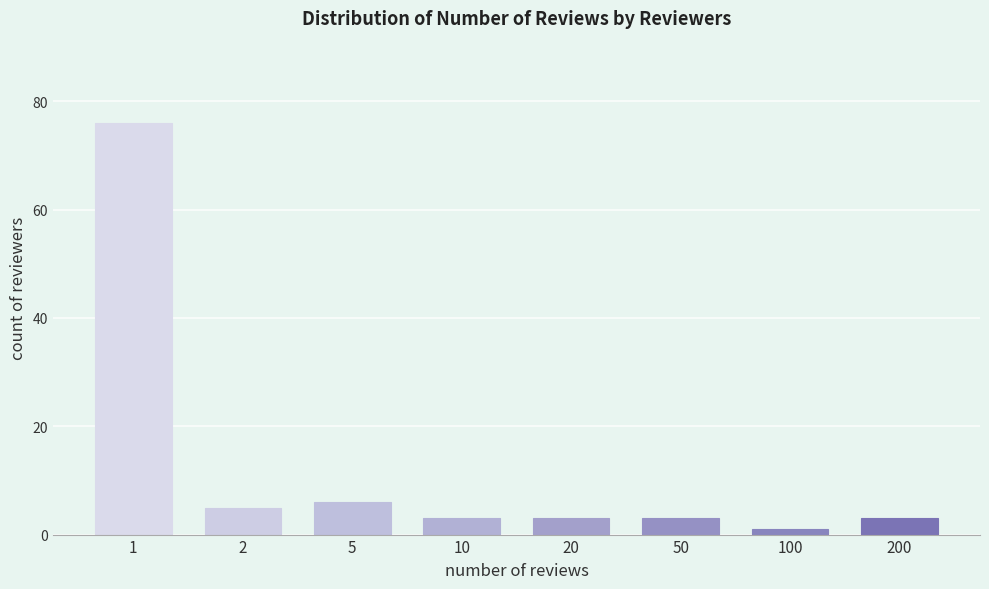

Reading left to right, extract all data points from this chart.

1=76	2=5	5=6	10=3	20=3	50=3	100=1	200=3